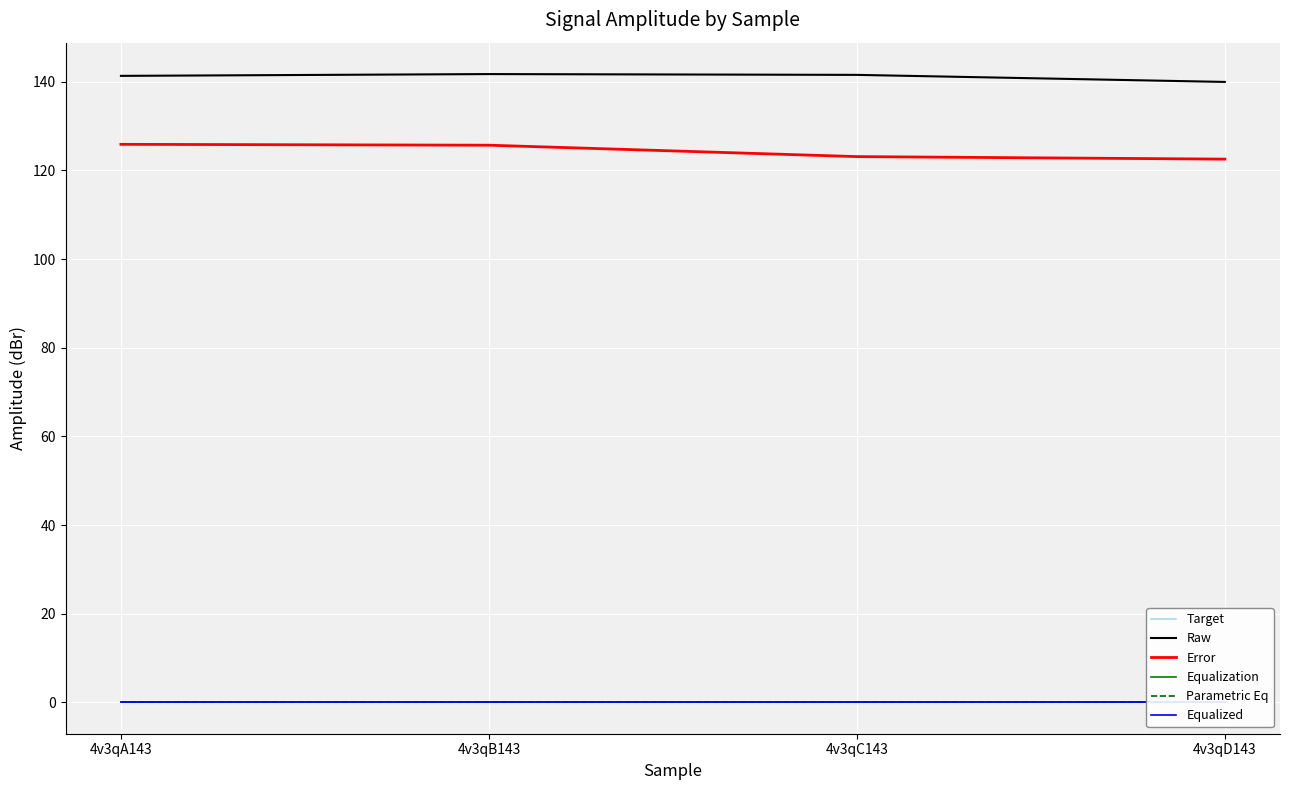

True or false: Parametric Eq has more than 2 points higher than both neighbors.

False